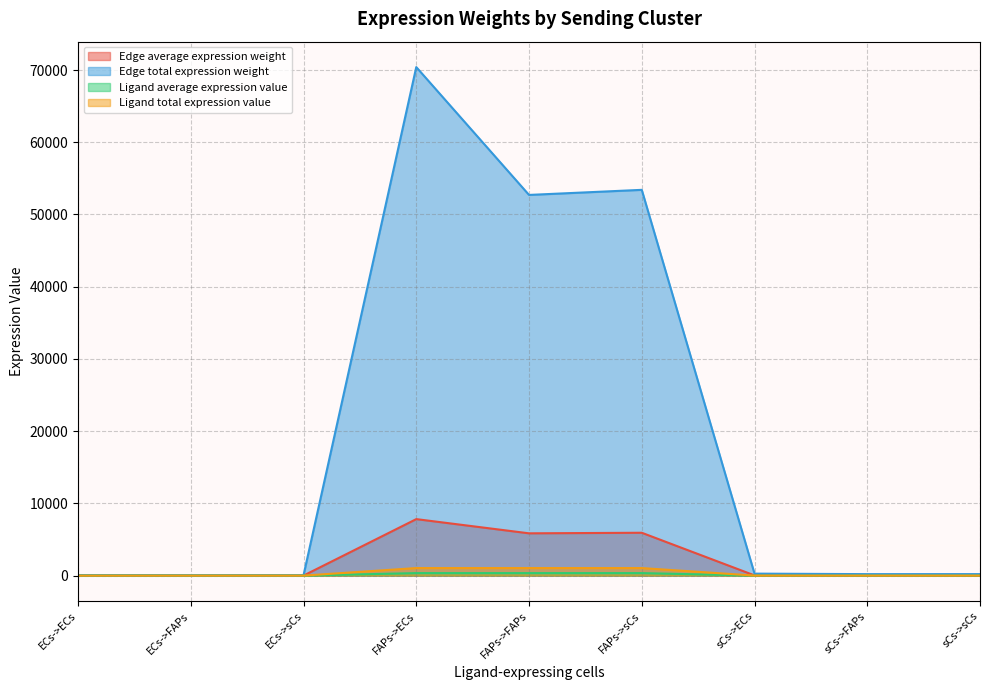

Rank the series at sCs->sCs from lowest to highest value.

Ligand average expression value, Ligand total expression value, Edge average expression weight, Edge total expression weight